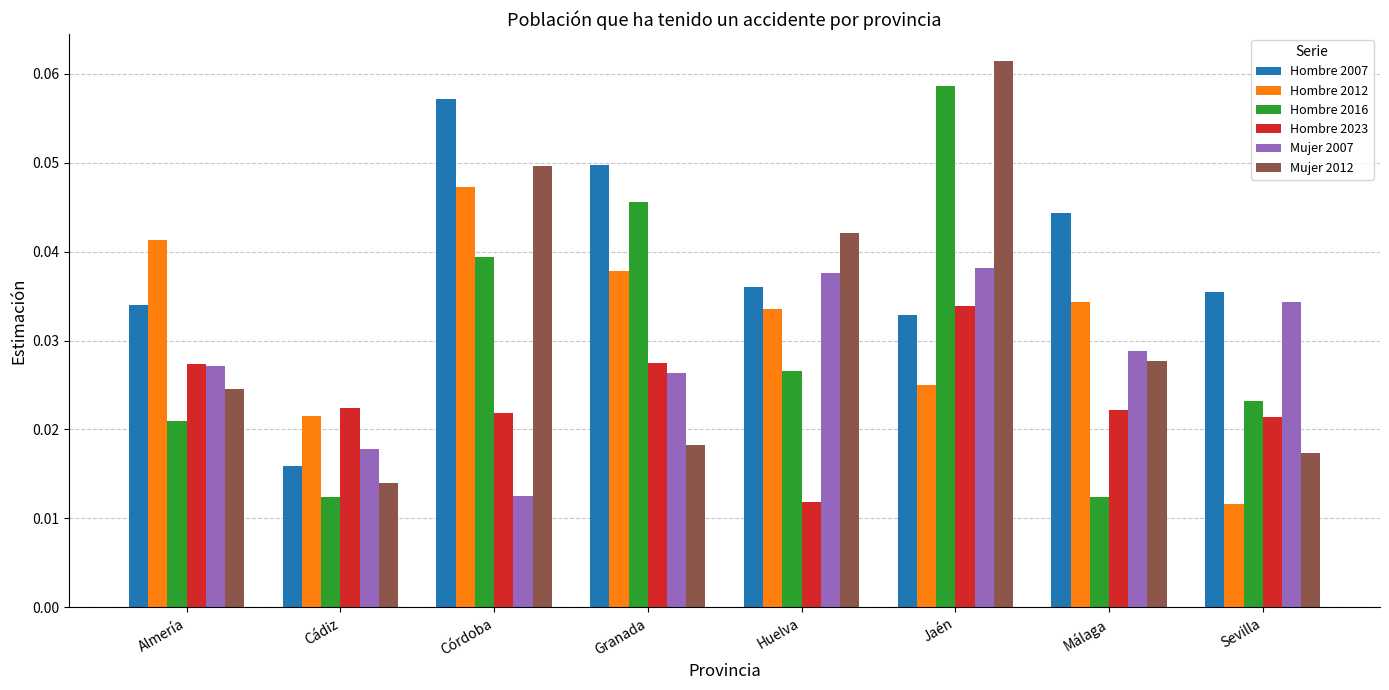

Count the Hombre 2023 values in the range 0 to 1.

8